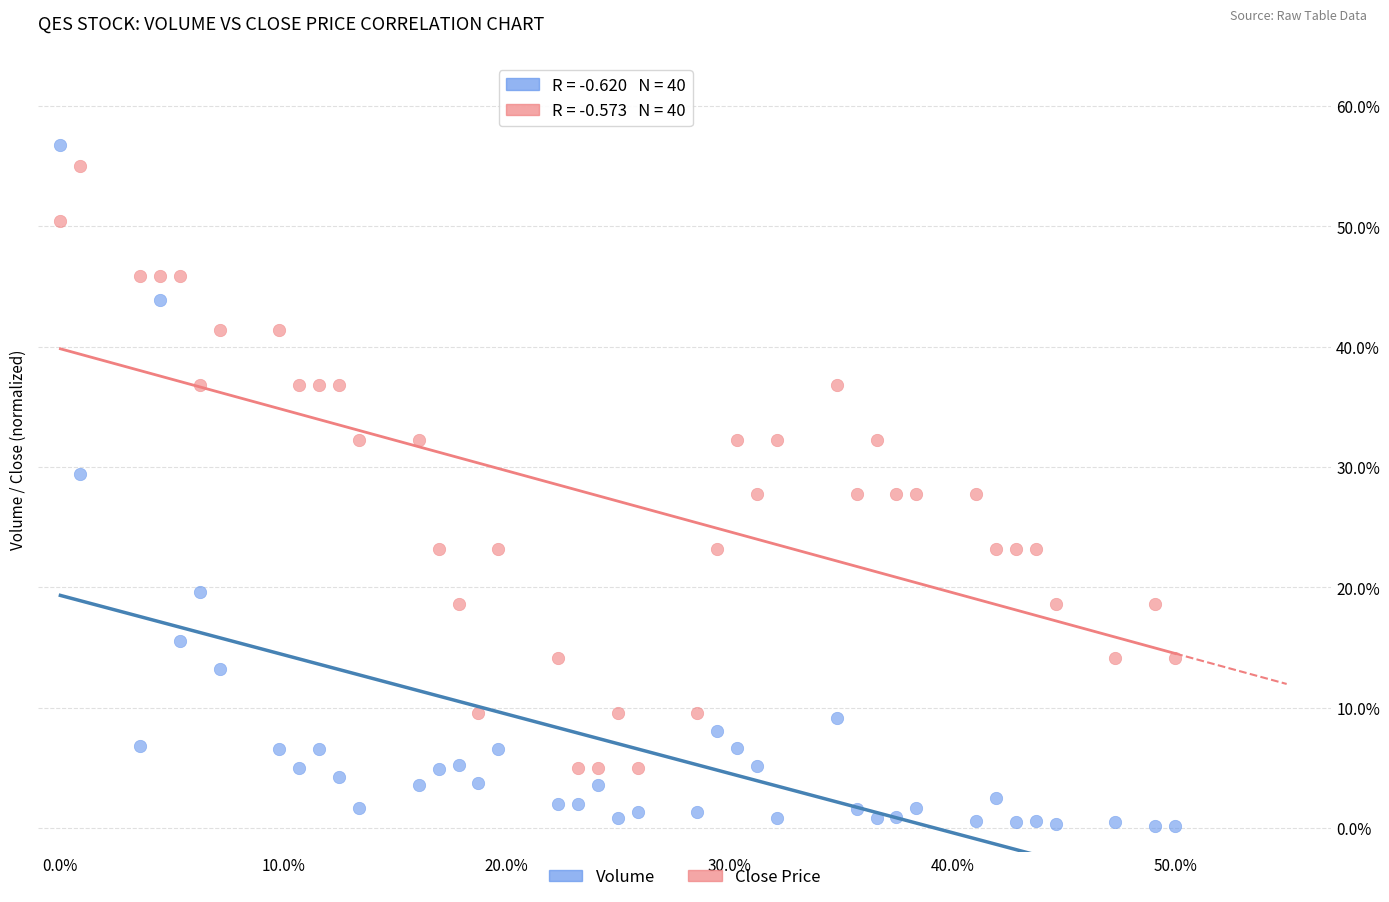

Which series contains the lowest Y value?

Volume